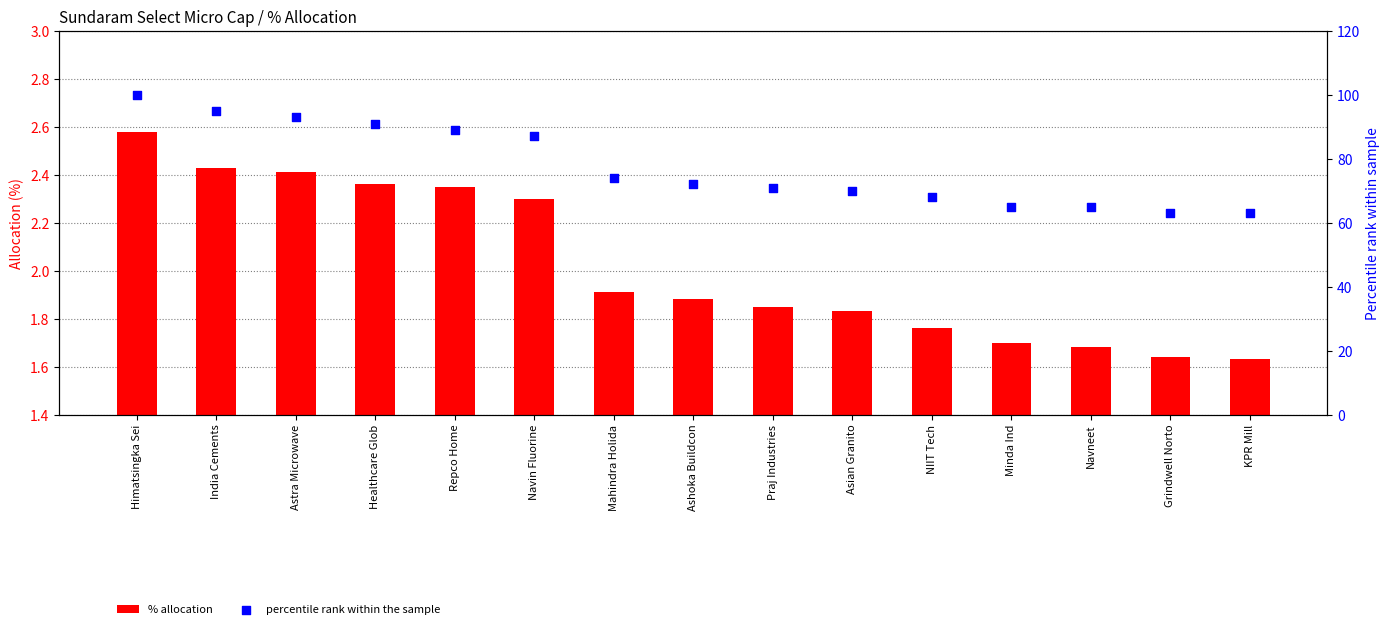

At which category is the sum across all series the highest?

Himatsingka Sei